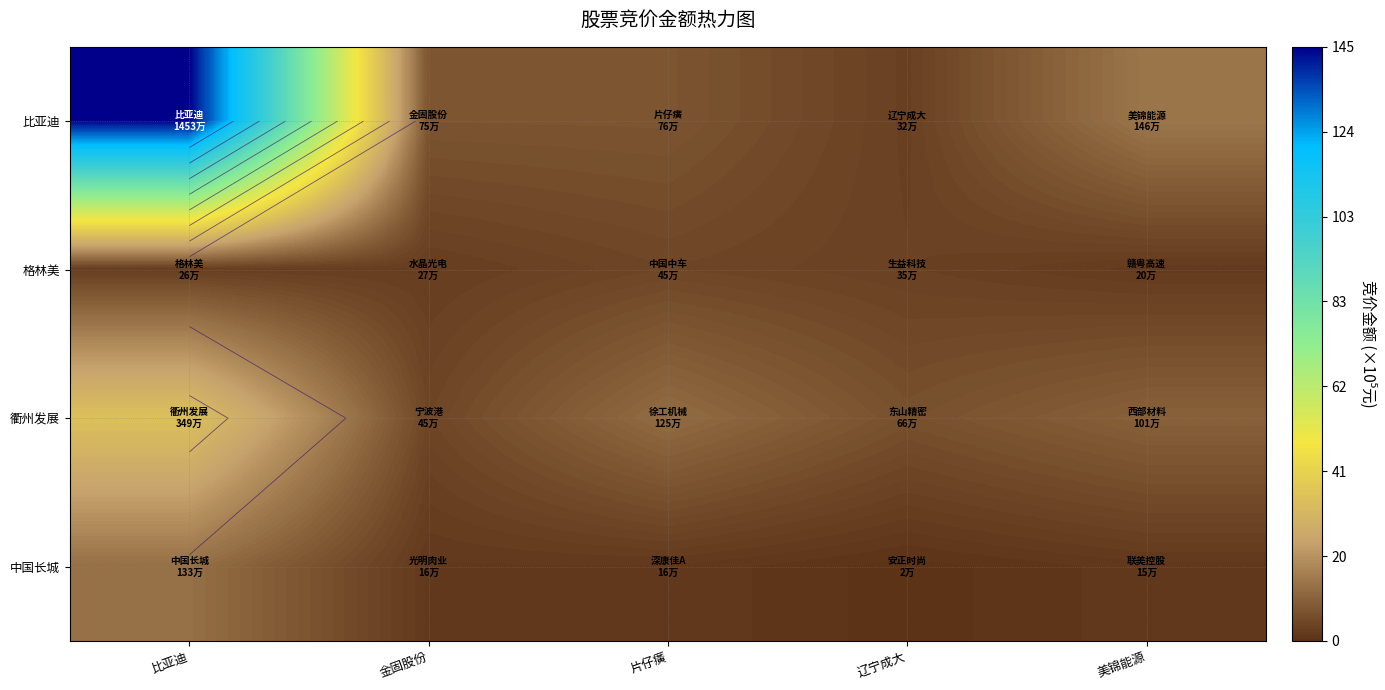

Where is 比亚迪 nearest to the value 7427740?

美锦能源